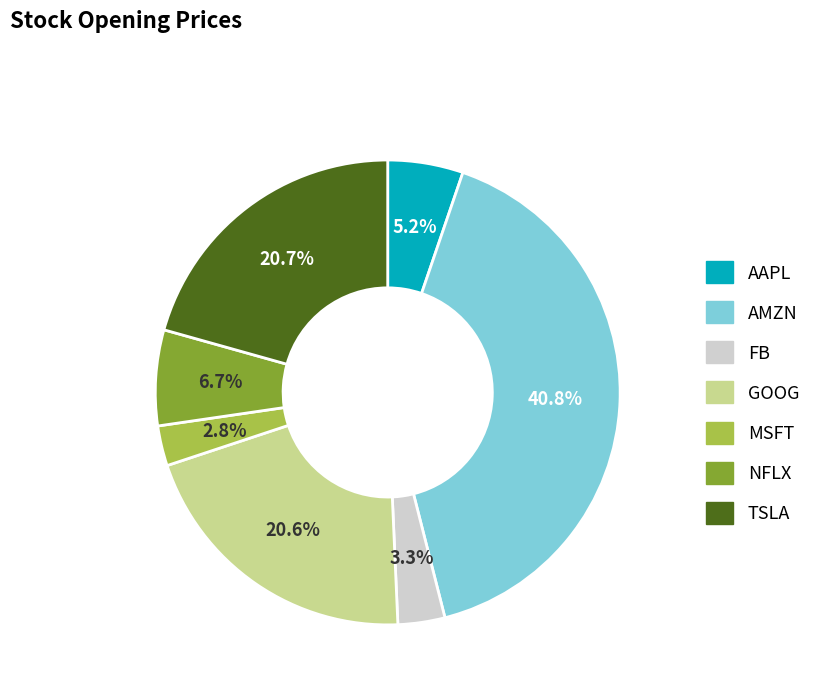

To the nearest percent, what percentage of the pie is AMZN?

41%